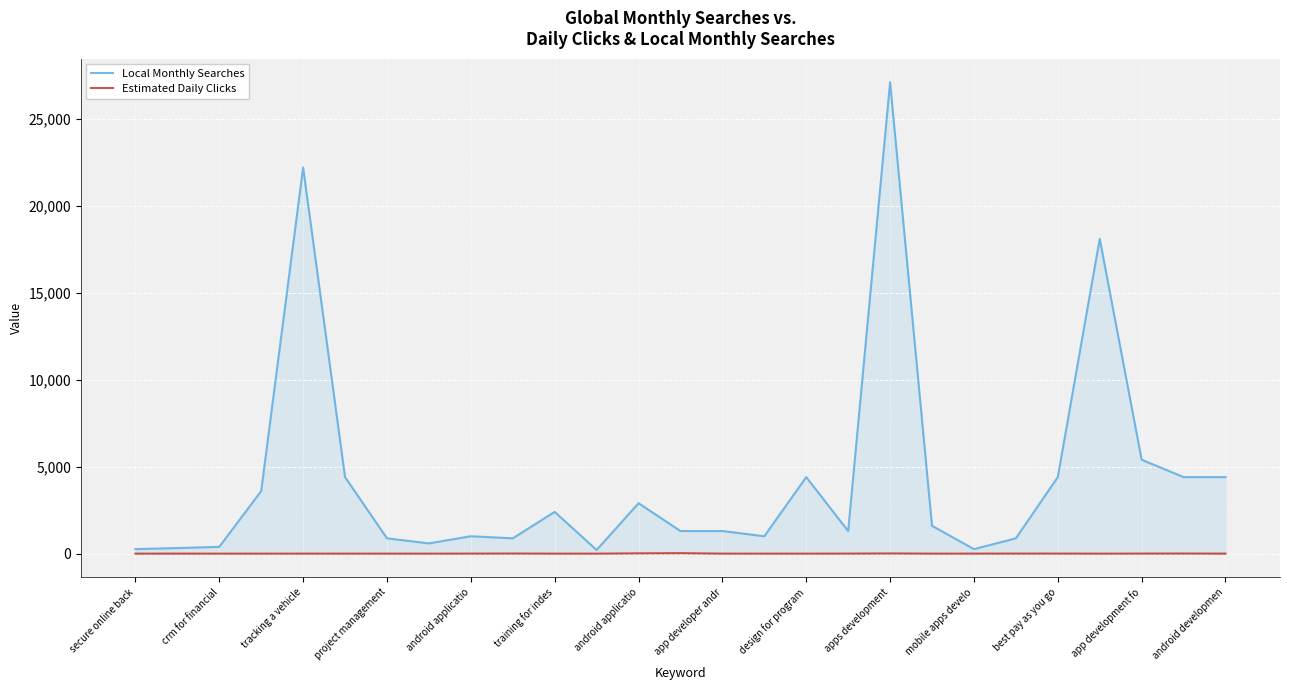

True or false: Local Monthly Searches has a value of 260.0 at mobile apps develo.

True